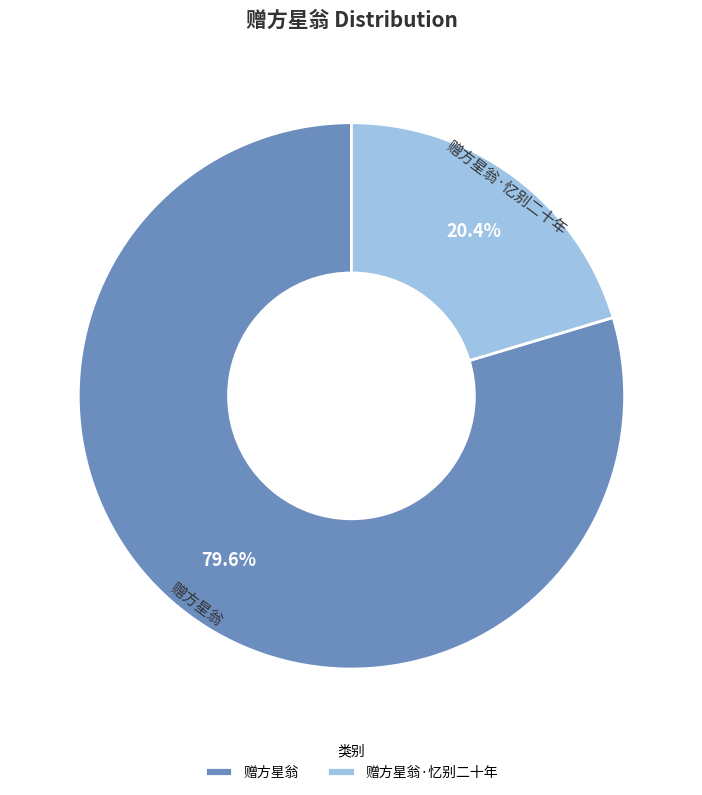

What is the largest slice in the pie chart?

赠方星翁